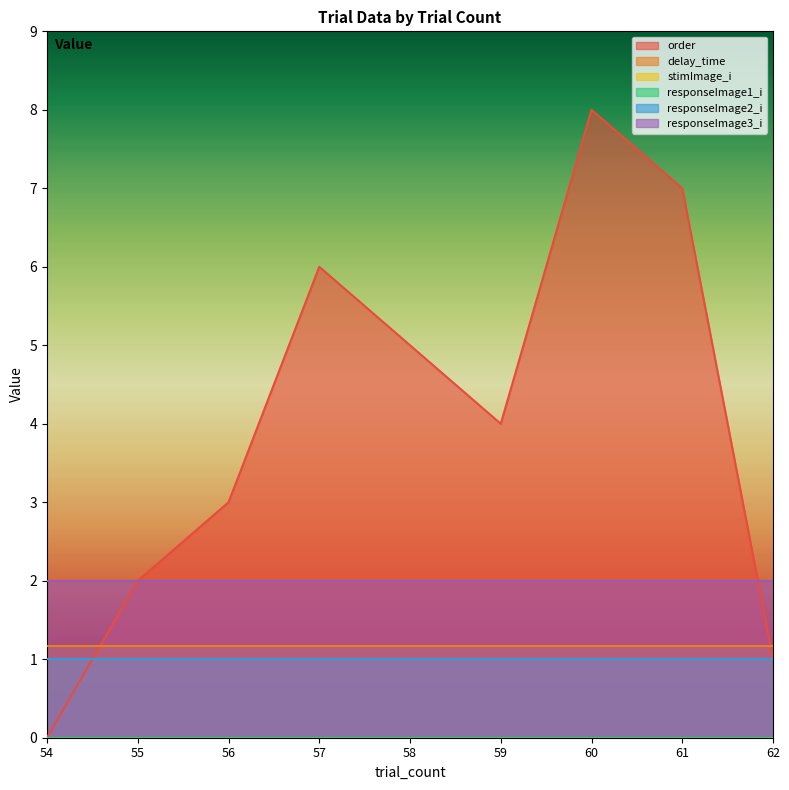

What value does the responseImage2_i series have at 62?

1.0